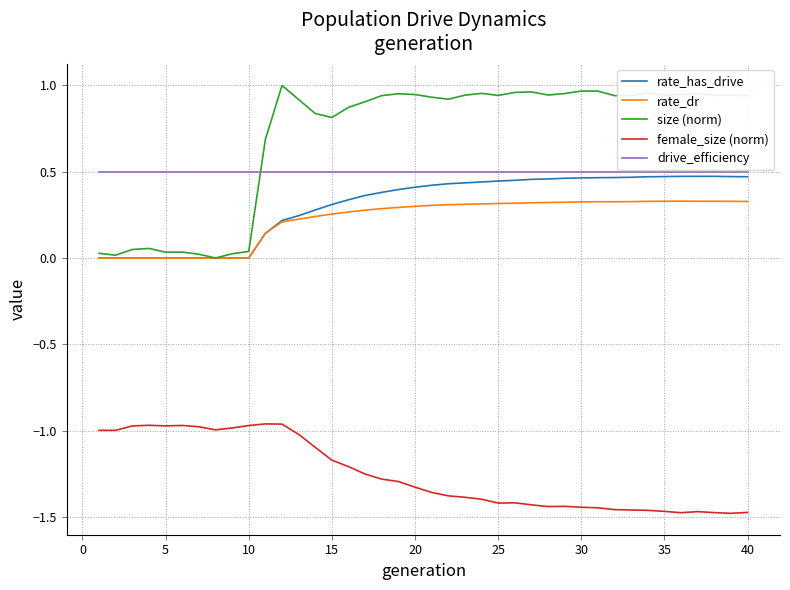

True or false: female_size (norm) and size (norm) cross at least once.

False